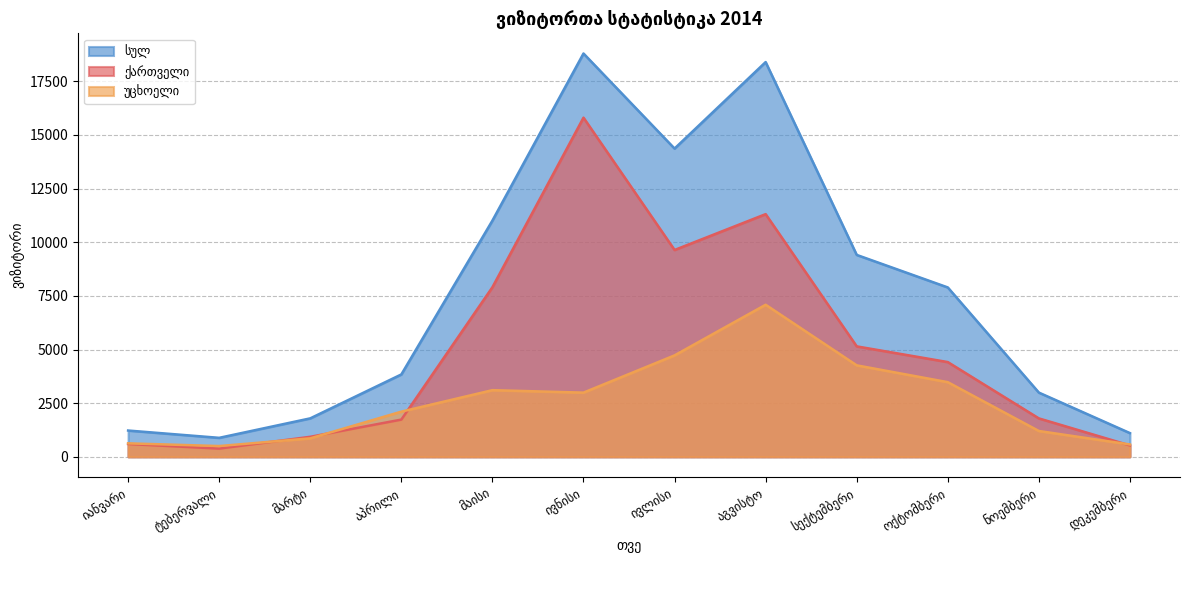

How many values in the ქართველი series exceed 4415?

5